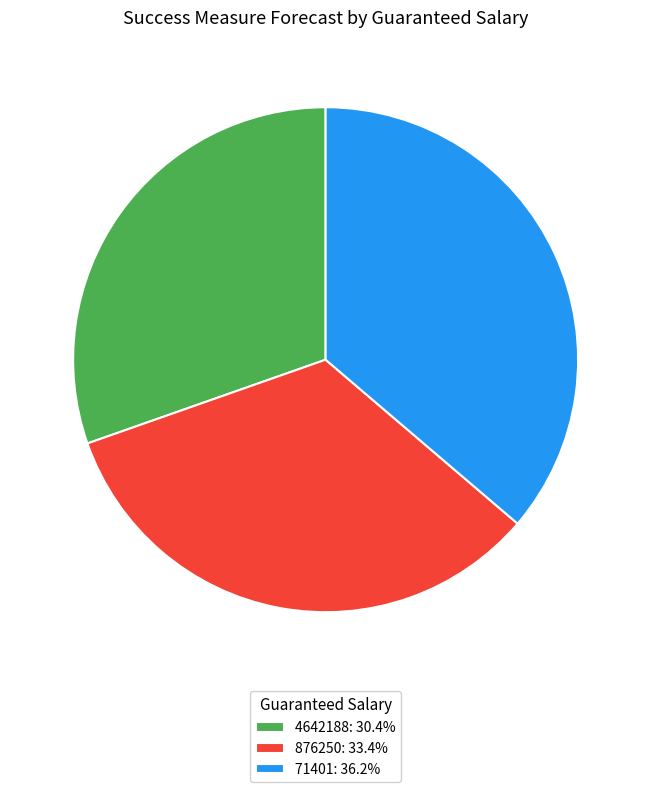

Does 876250: 33.4% account for over 50% of the chart?

No